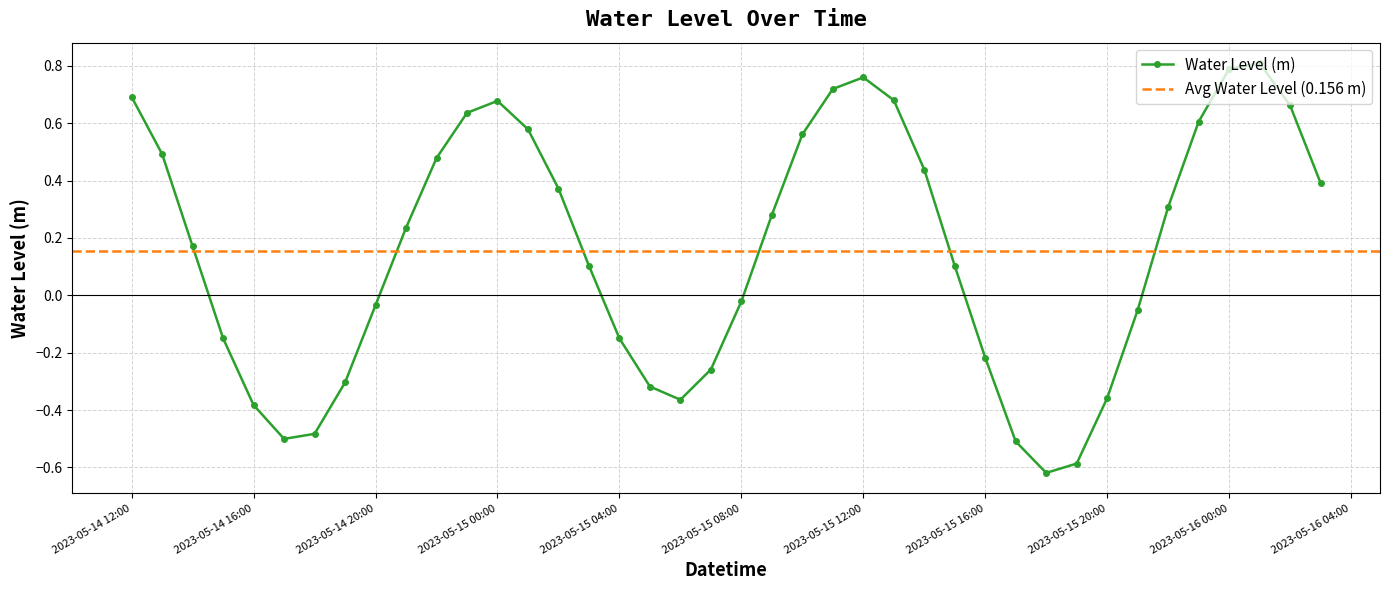

Where does the data first go above 0?

2023-05-14 12:00